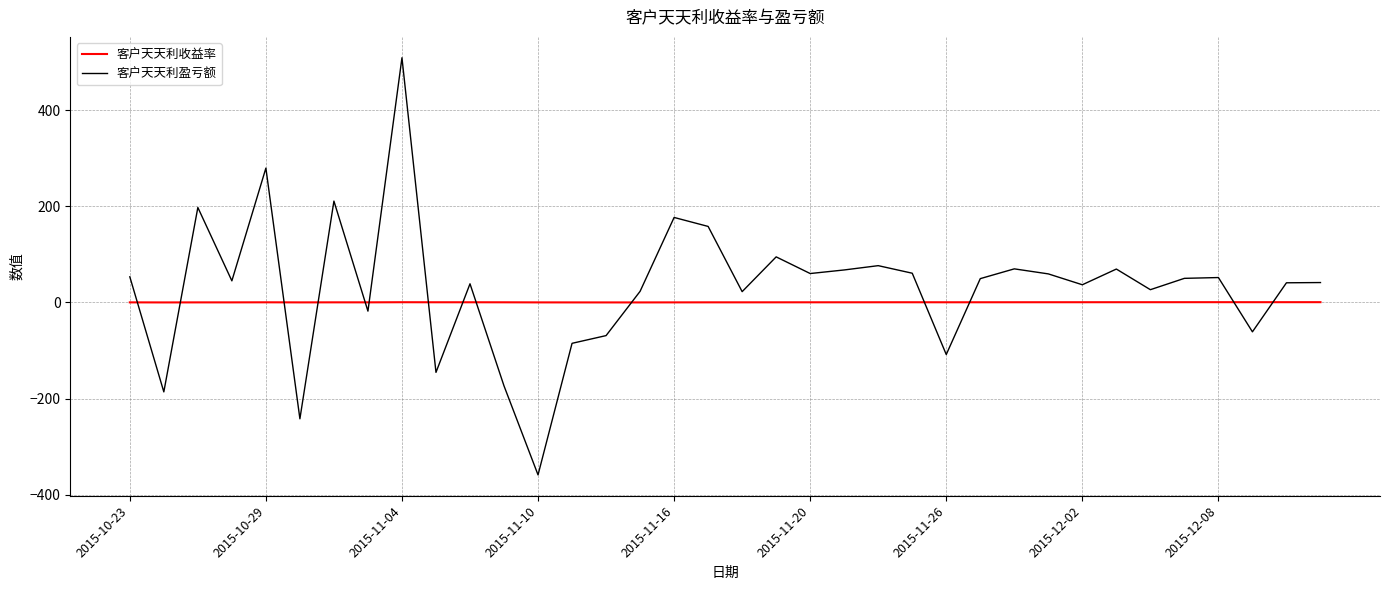

List the series in order of their peak value, lowest first.

客户天天利收益率, 客户天天利盈亏额